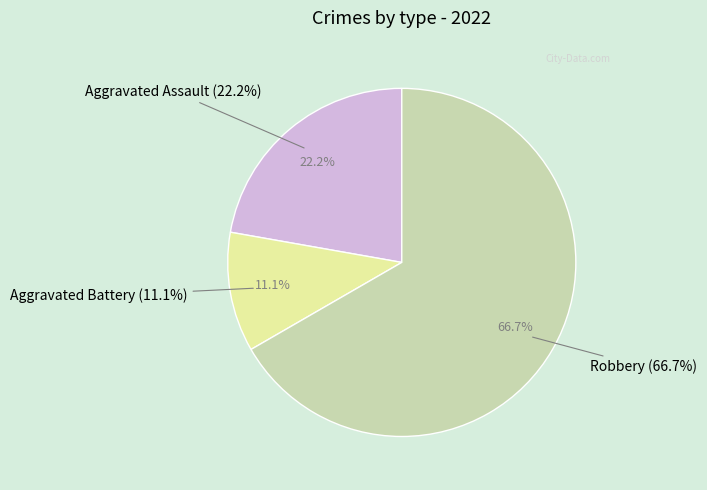

What is the ratio of the value at Aggravated Assault to the value at Aggravated Battery?

2.0